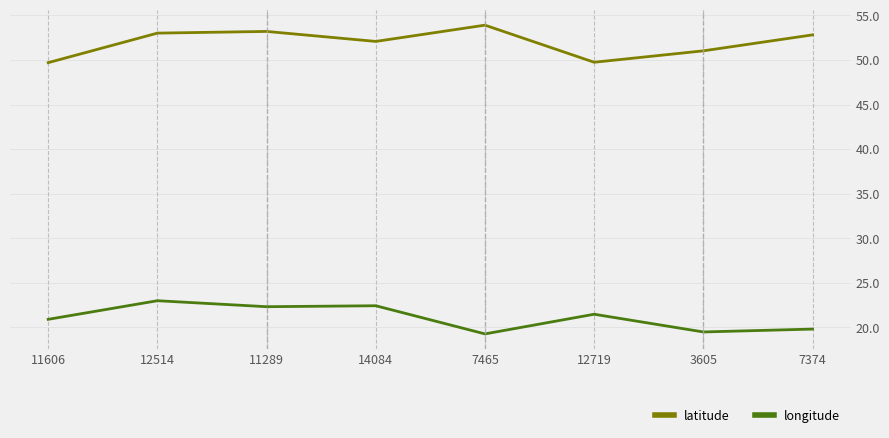

What is the sum of the latitude values at 7465 and 12719?

103.7